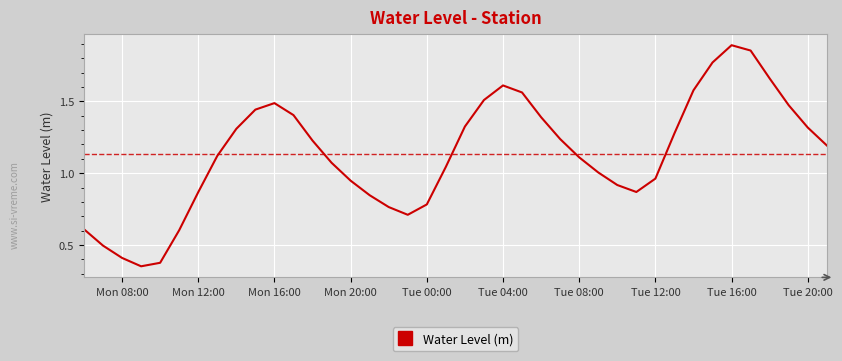

The value at Mon 20:00 is 0.6. True or false?

False